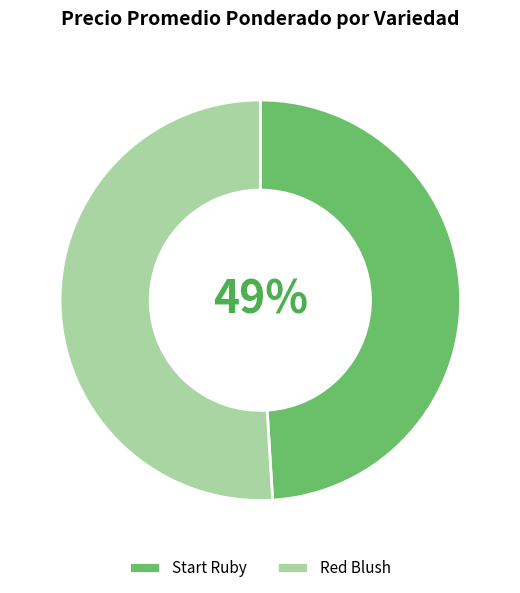

Count the number of slices in the pie.

2